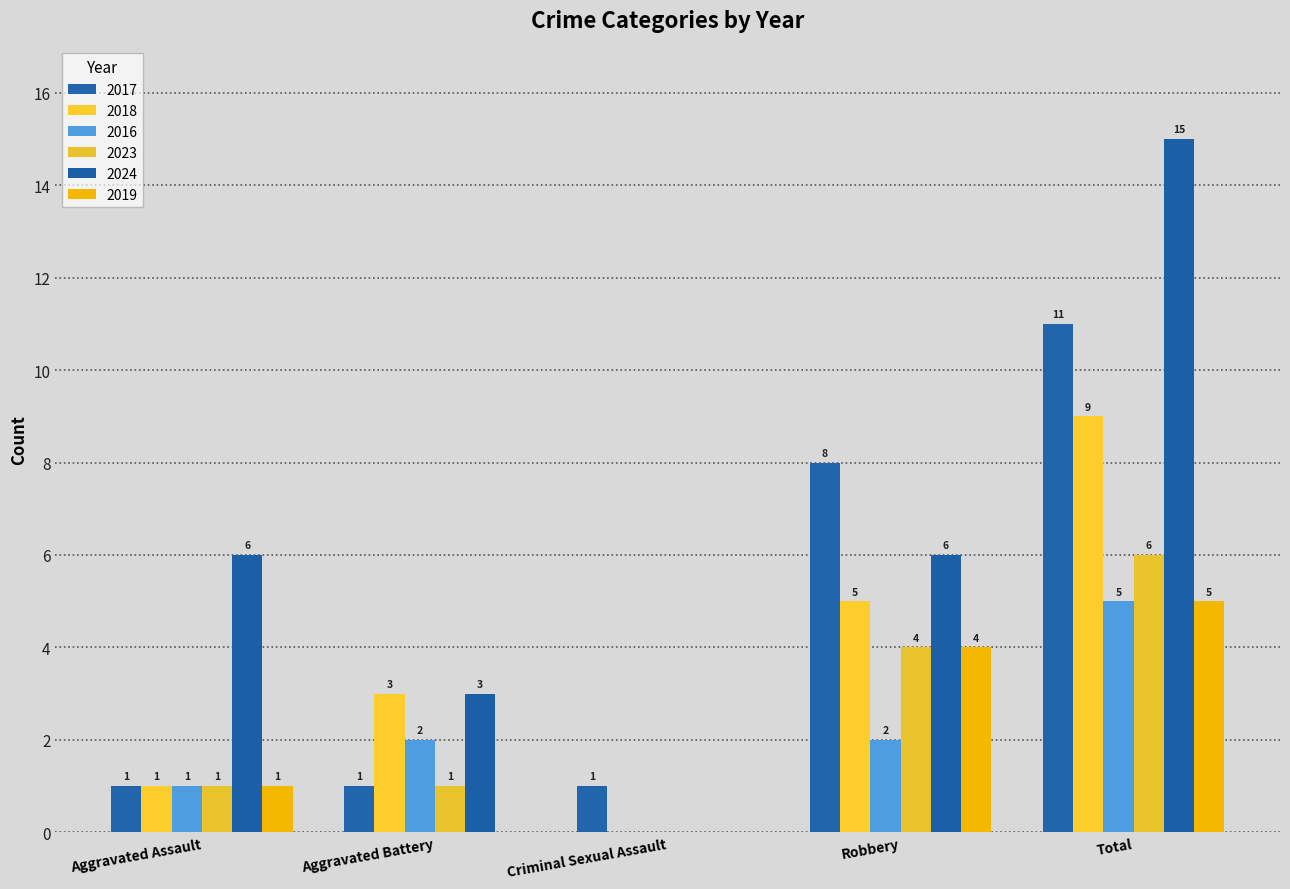

Rank the series at Total from highest to lowest value.

2024, 2017, 2018, 2023, 2016, 2019